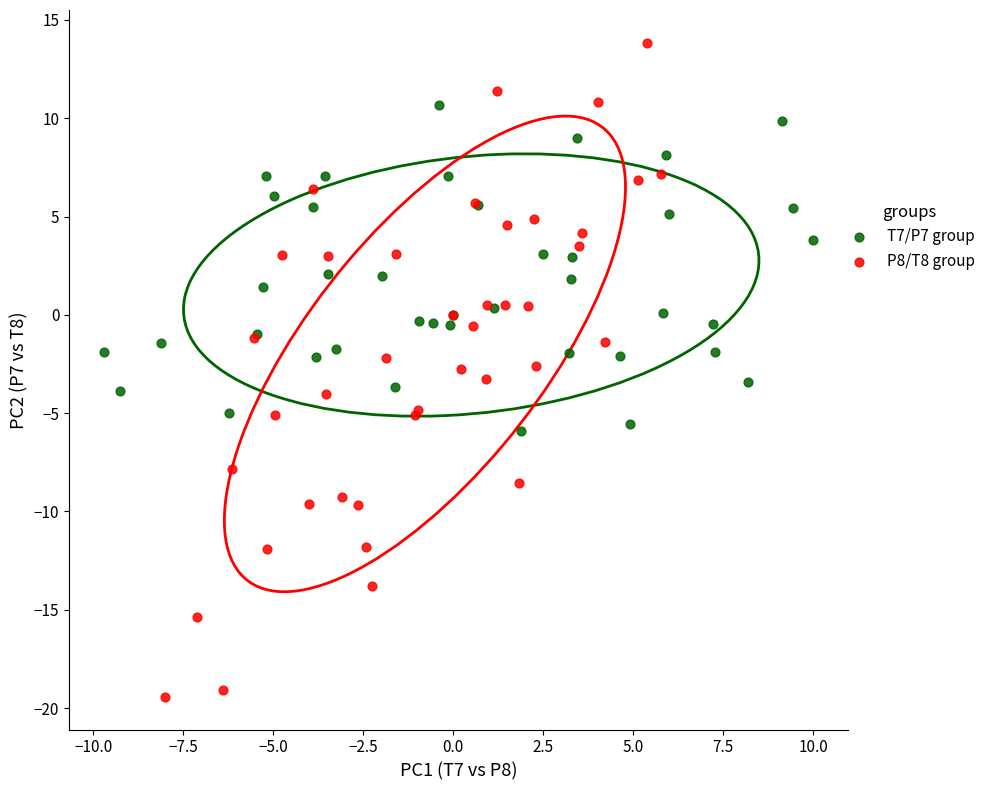

Which series has the largest Y range (max minus min)?

P8/T8 group